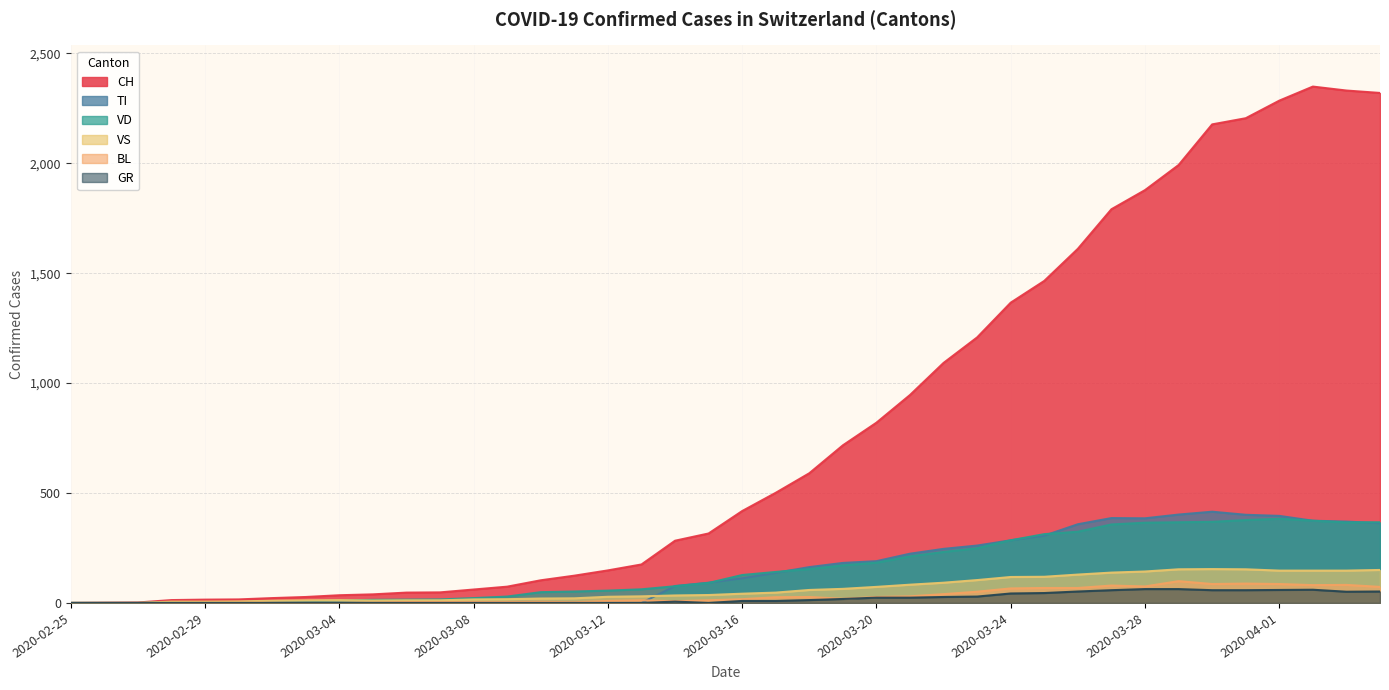

True or false: BL and VD cross at least once.

False